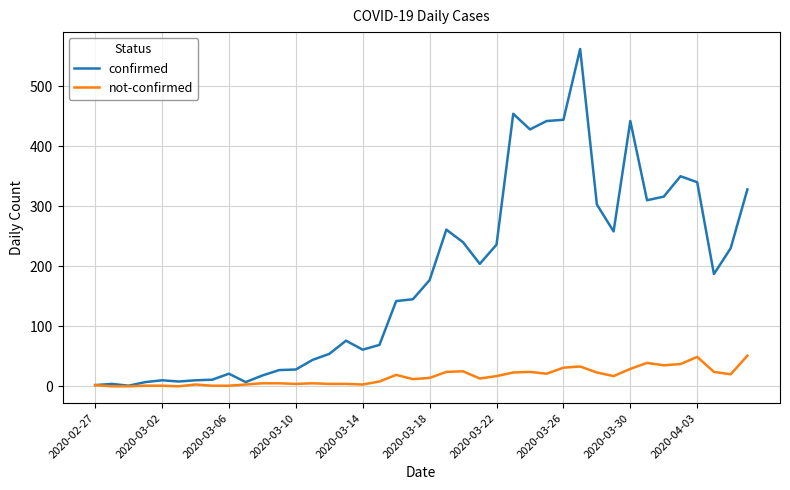

What is the highest value of the not-confirmed series?

51